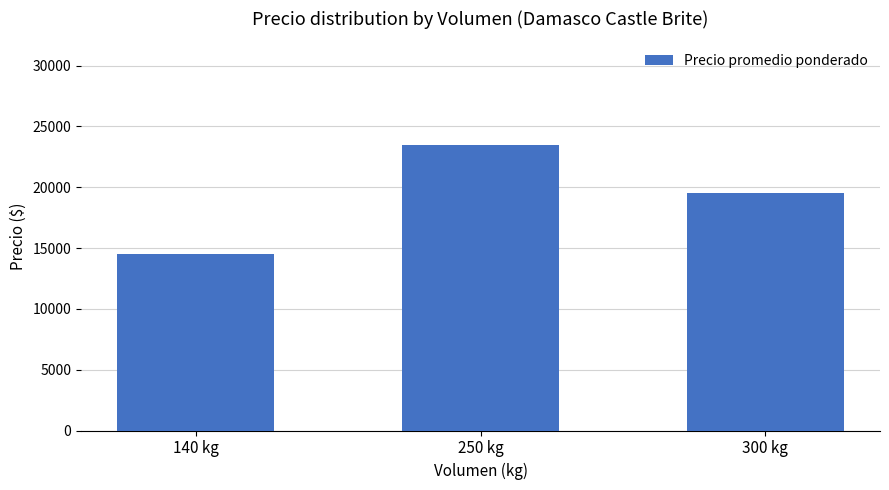

What is the value of the 2nd bar from the left?

23500